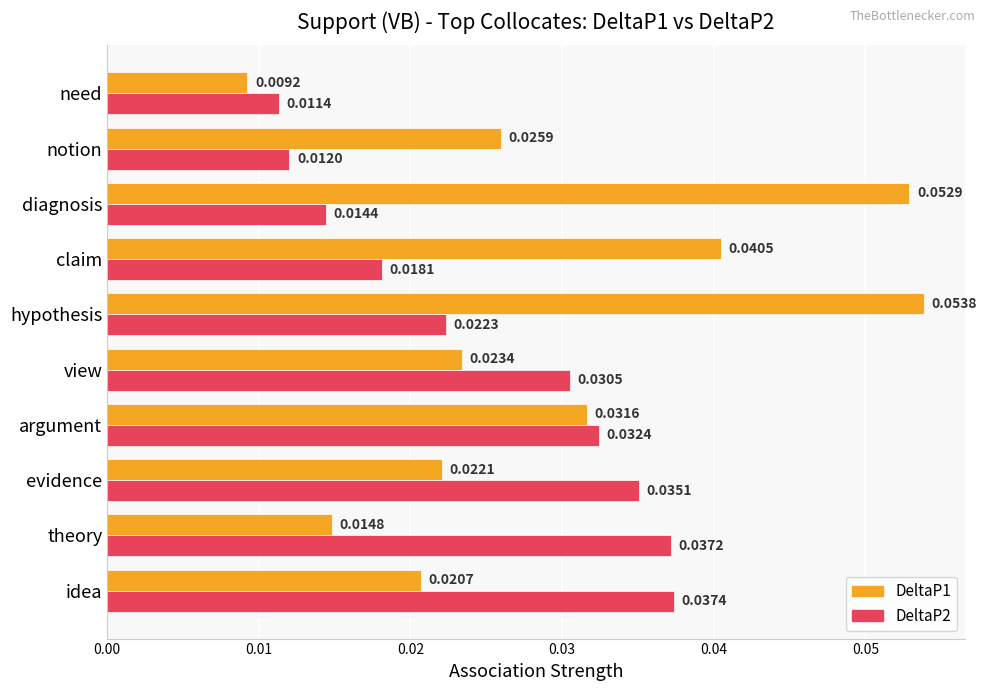

List the labels in order of DeltaP1 value, largest first.

hypothesis, diagnosis, claim, argument, notion, view, evidence, idea, theory, need